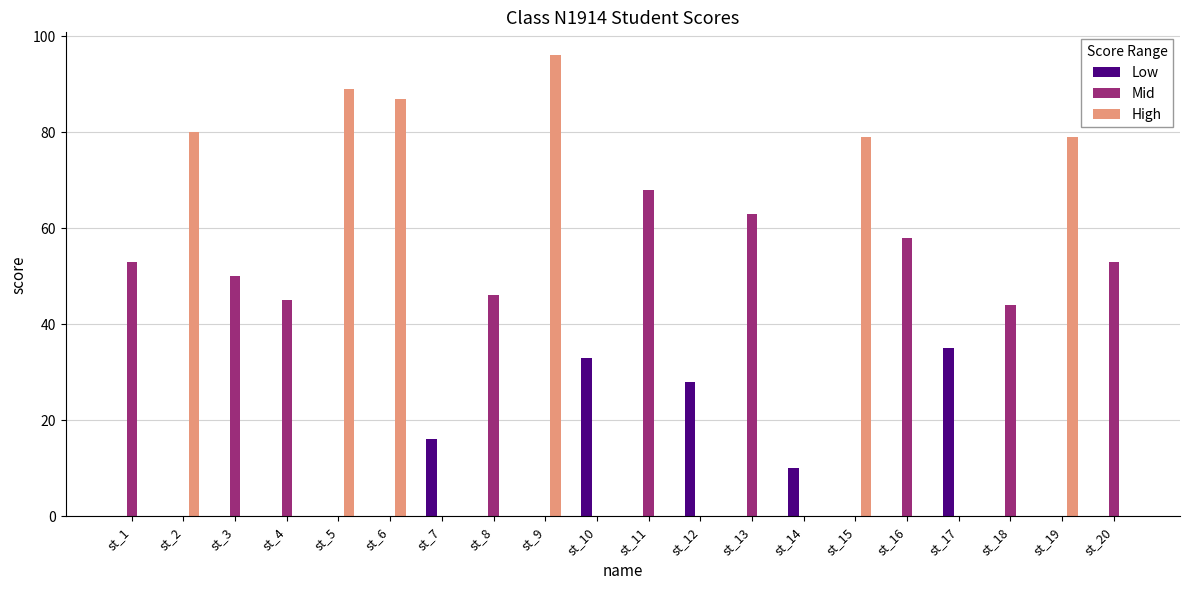

How many distinct data groups are displayed?

3